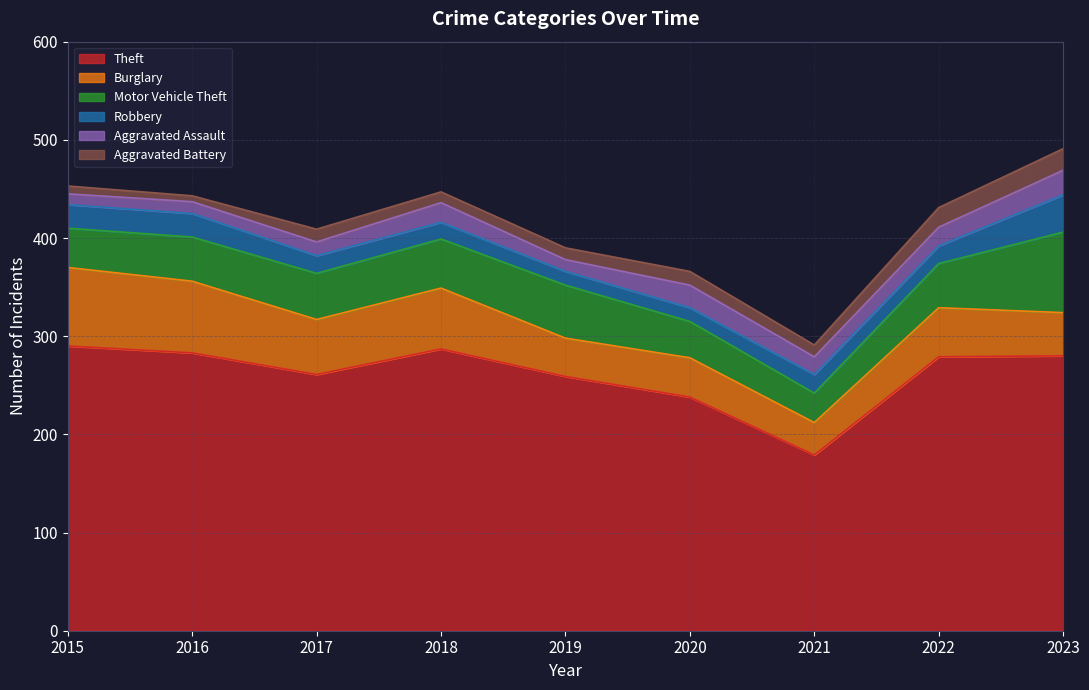

Reading left to right, what are all the values shown in this chart?

Theft: 2015=290	2016=283	2017=261	2018=287	2019=259	2020=238	2021=179	2022=279	2023=280
Burglary: 2015=80	2016=73	2017=56	2018=62	2019=39	2020=40	2021=33	2022=50	2023=44
Motor Vehicle Theft: 2015=40	2016=45	2017=47	2018=50	2019=54	2020=37	2021=30	2022=45	2023=82
Robbery: 2015=24	2016=24	2017=18	2018=17	2019=14	2020=14	2021=19	2022=18	2023=38
Aggravated Assault: 2015=11	2016=12	2017=14	2018=20	2019=12	2020=23	2021=18	2022=19	2023=25
Aggravated Battery: 2015=8	2016=6	2017=13	2018=11	2019=12	2020=14	2021=12	2022=20	2023=22